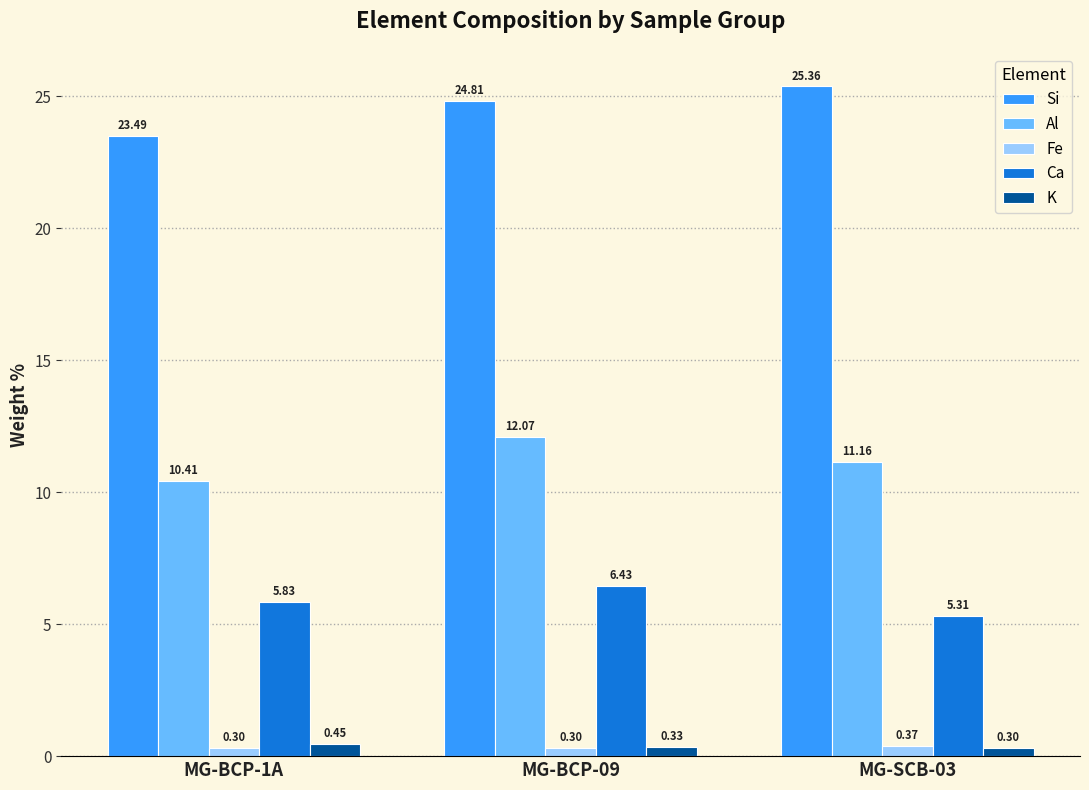

What is the label of the 1st bar from the left?

MG-BCP-1A